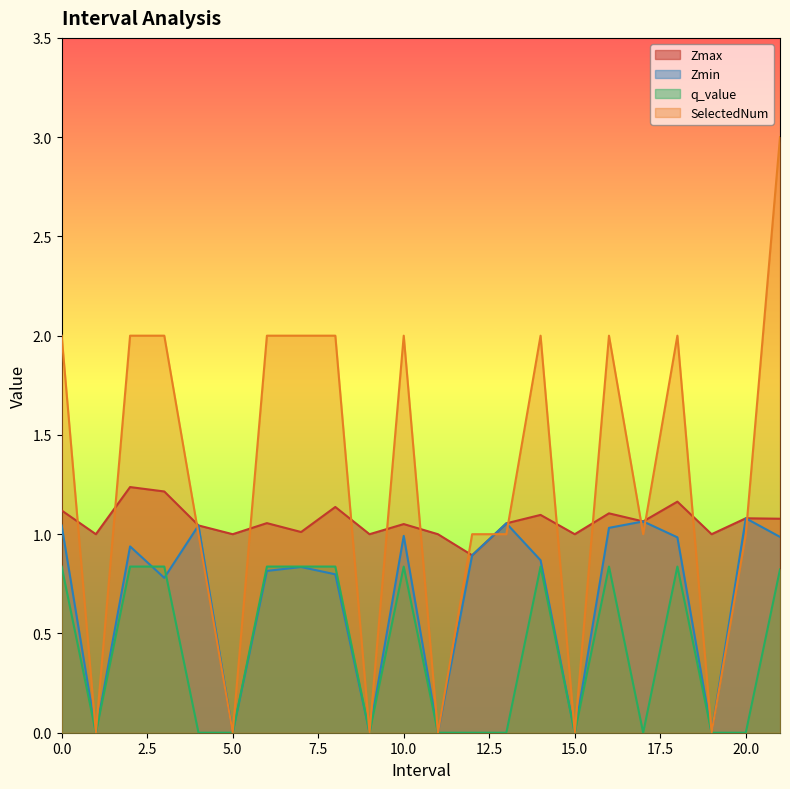

Is the value of Zmax at 3.0 greater than the value of SelectedNum at 13.0?

Yes